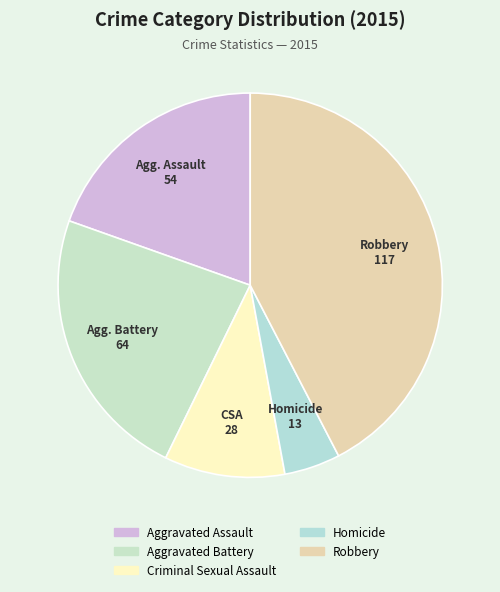

To the nearest percent, what is the difference between the largest and smallest slice percentages?

38%